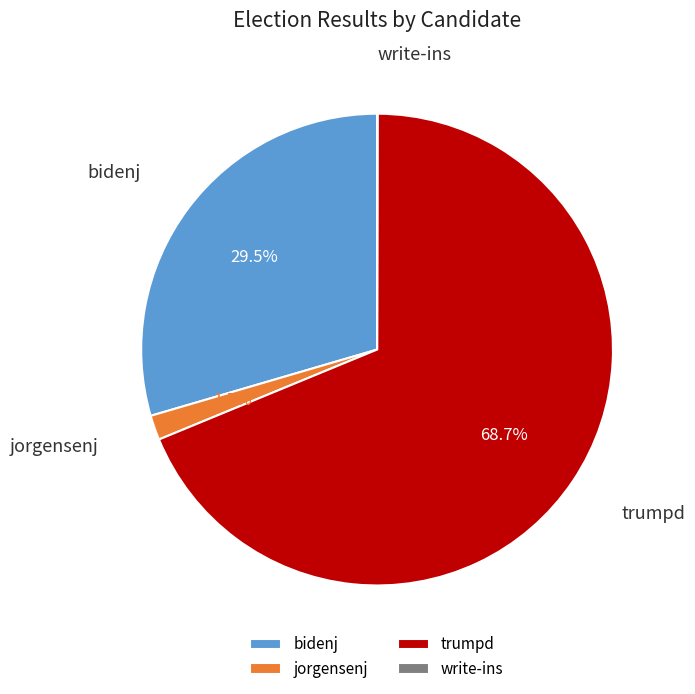

Which category has the biggest portion of the pie?

trumpd